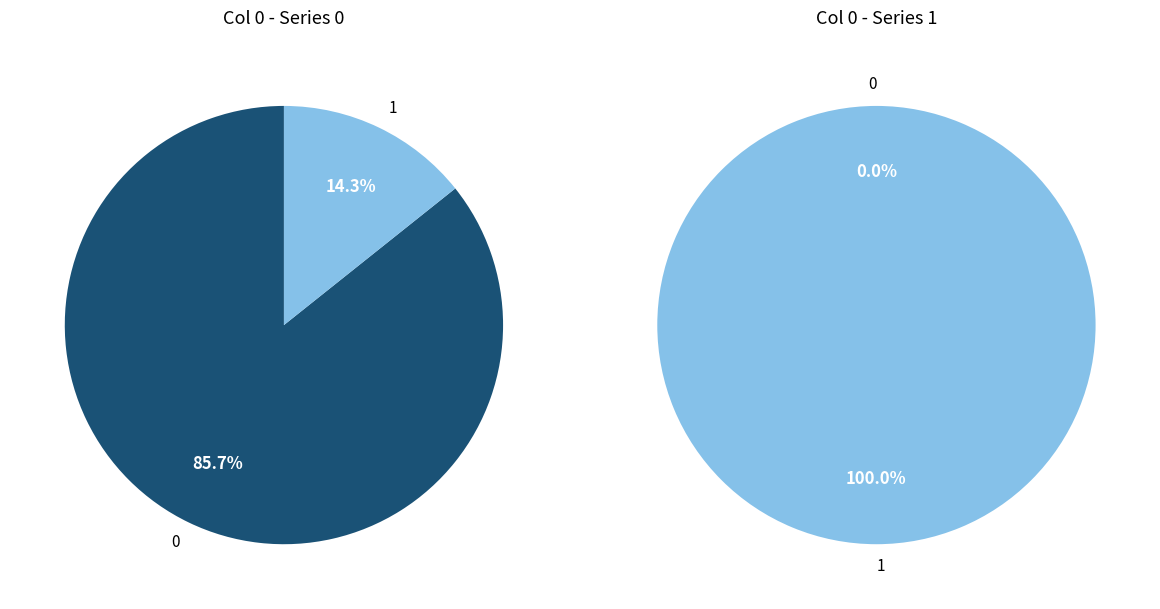

Count the number of slices in the pie.

2